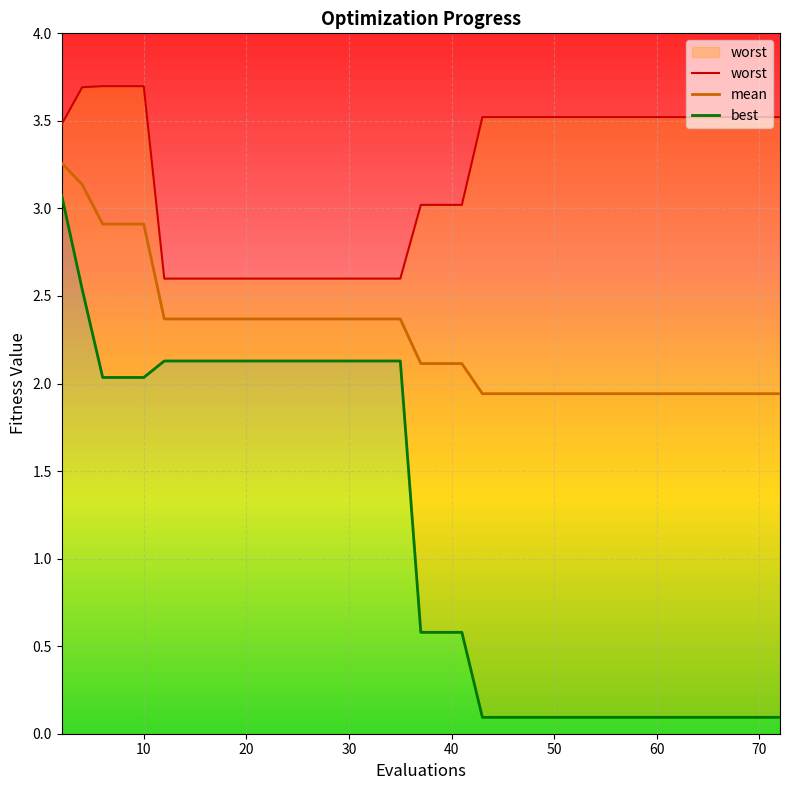

The mean series shows 3.4 at 20. True or false?

False